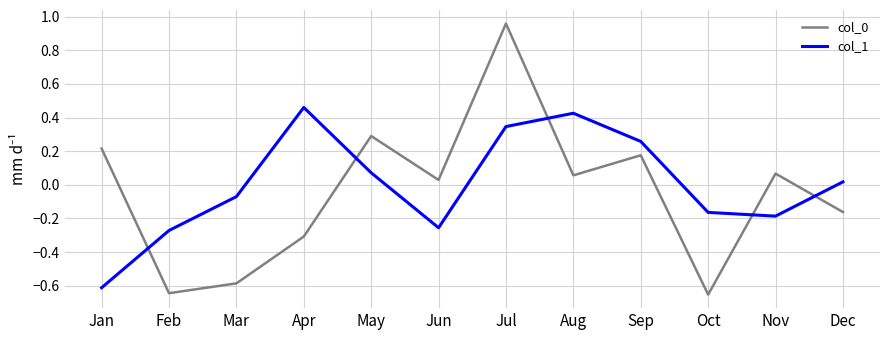

Which series changed the most between Feb and Apr?

col_1